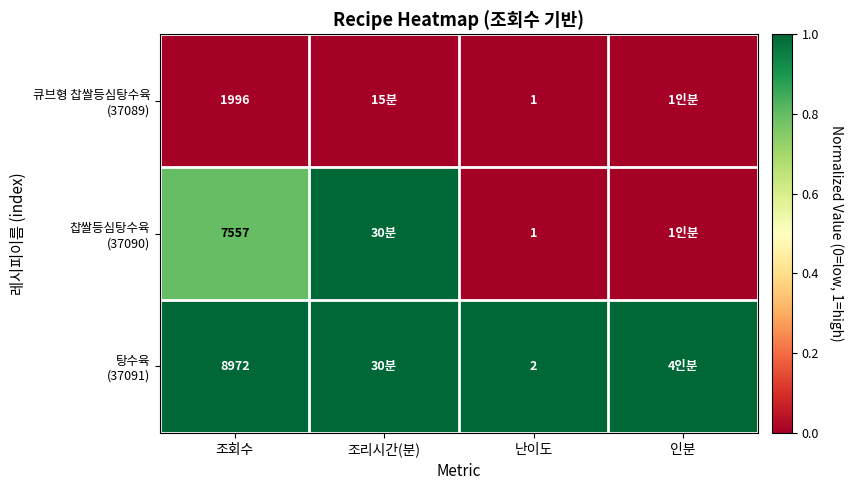

The 탕수육 (37091) series shows 0.2 at 인분. True or false?

False